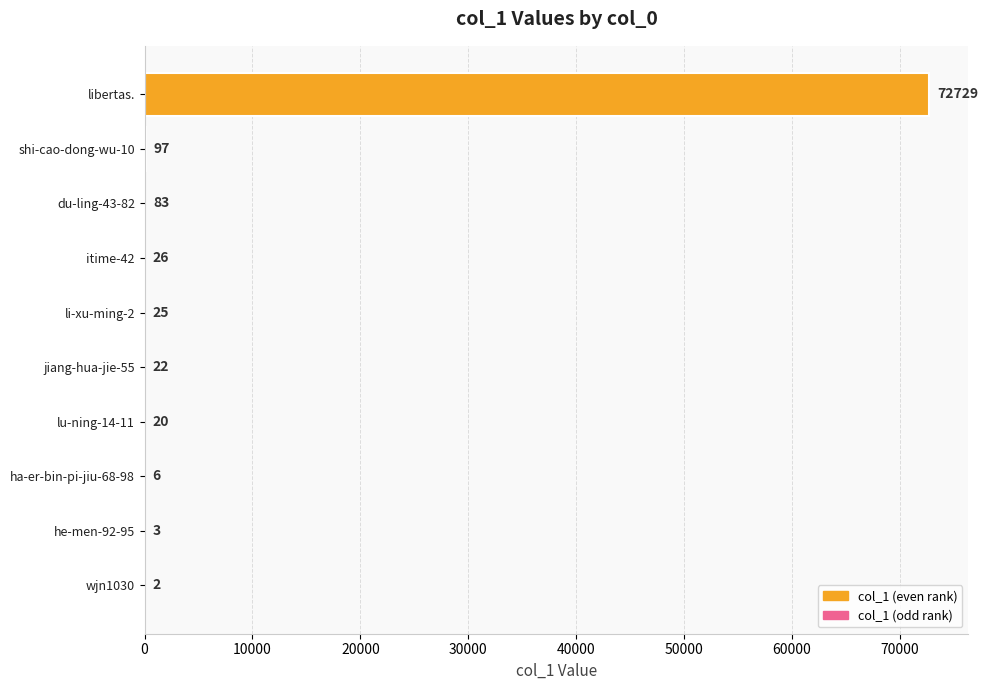

Reading top to bottom, list all the values displayed in this chart.

libertas.=72729	shi-cao-dong-wu-10=97	du-ling-43-82=83	itime-42=26	li-xu-ming-2=25	jiang-hua-jie-55=22	lu-ning-14-11=20	ha-er-bin-pi-jiu-68-98=6	he-men-92-95=3	wjn1030=2